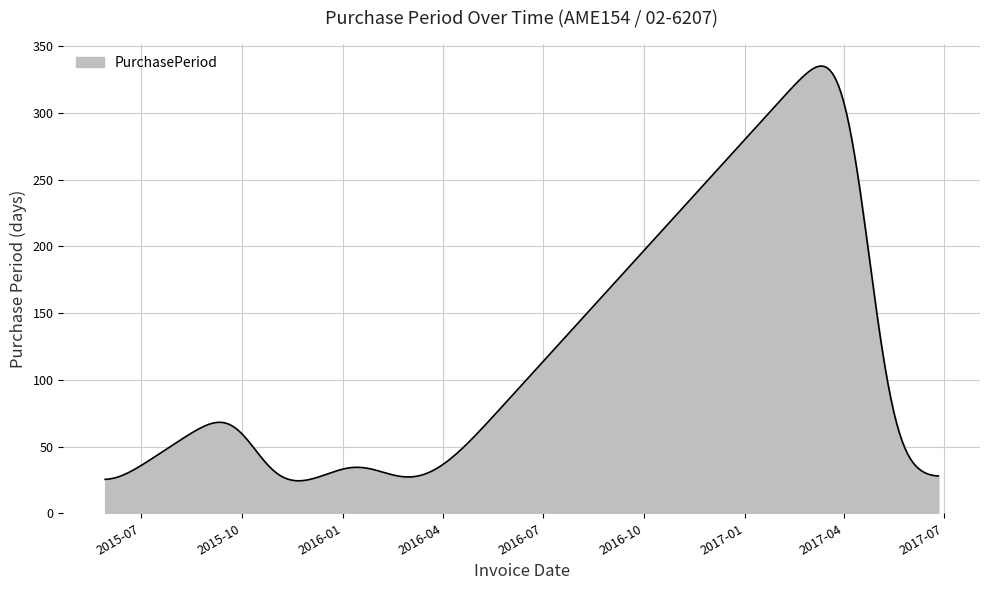

What is the maximum value shown in the chart?

335.3